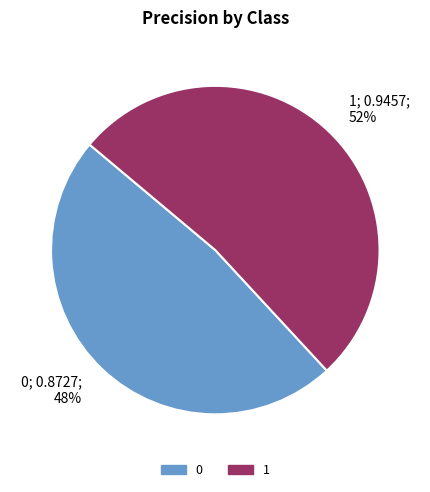

Rank the categories by value from lowest to highest.

0, 1